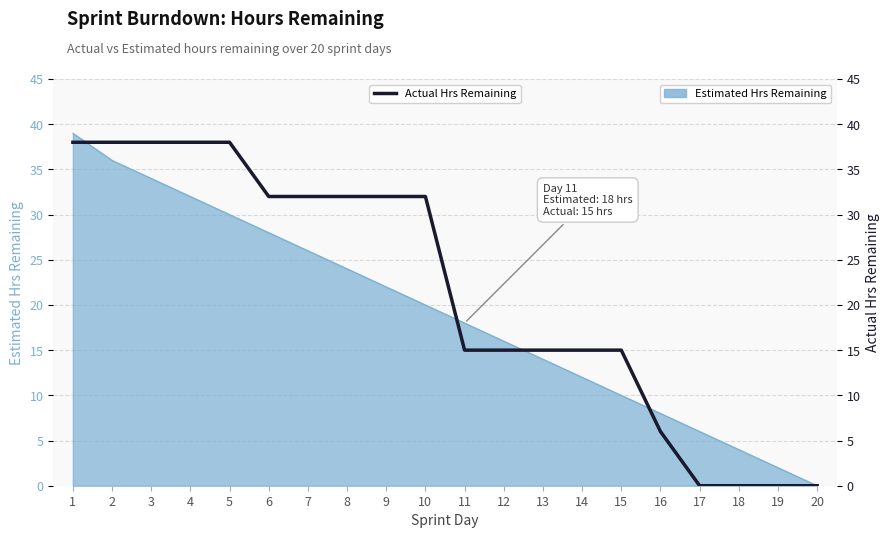

Approximately how many times larger is the value at 4 compared to 16?

6.3